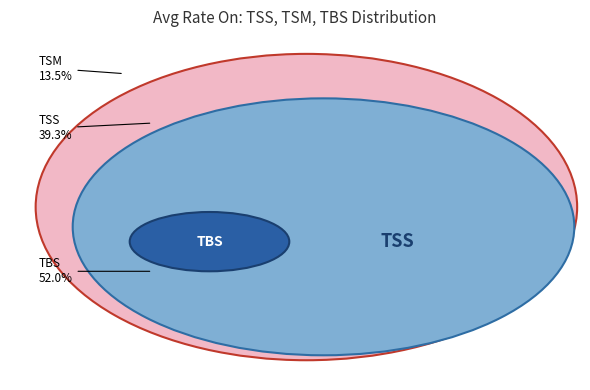

Which has a higher value, TSM or TSS?

TSS